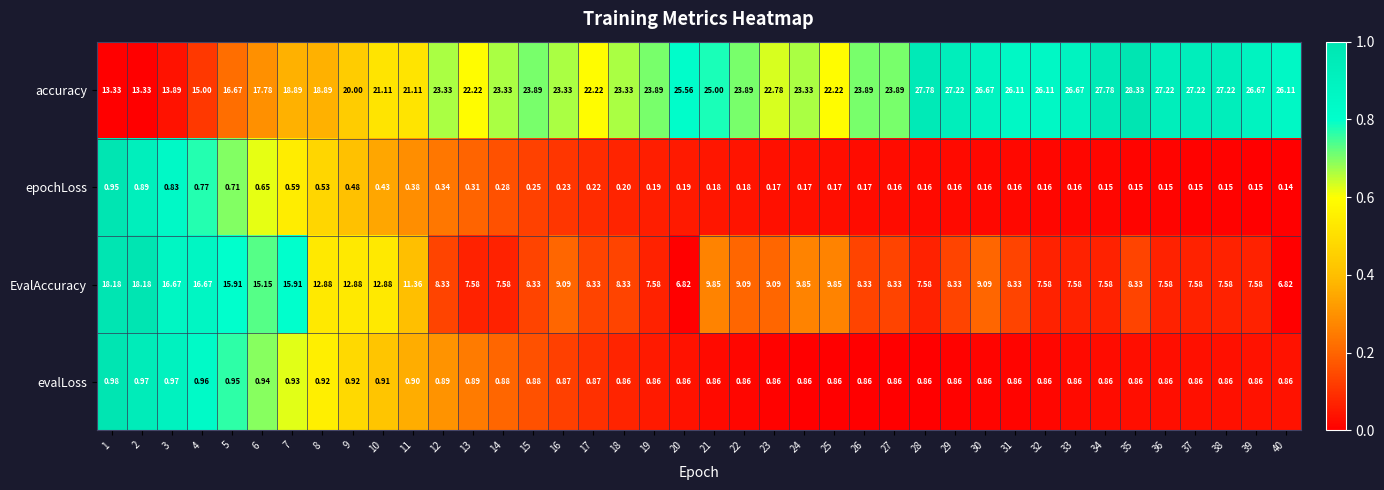

How many values in the EvalAccuracy series exceed 8?

27